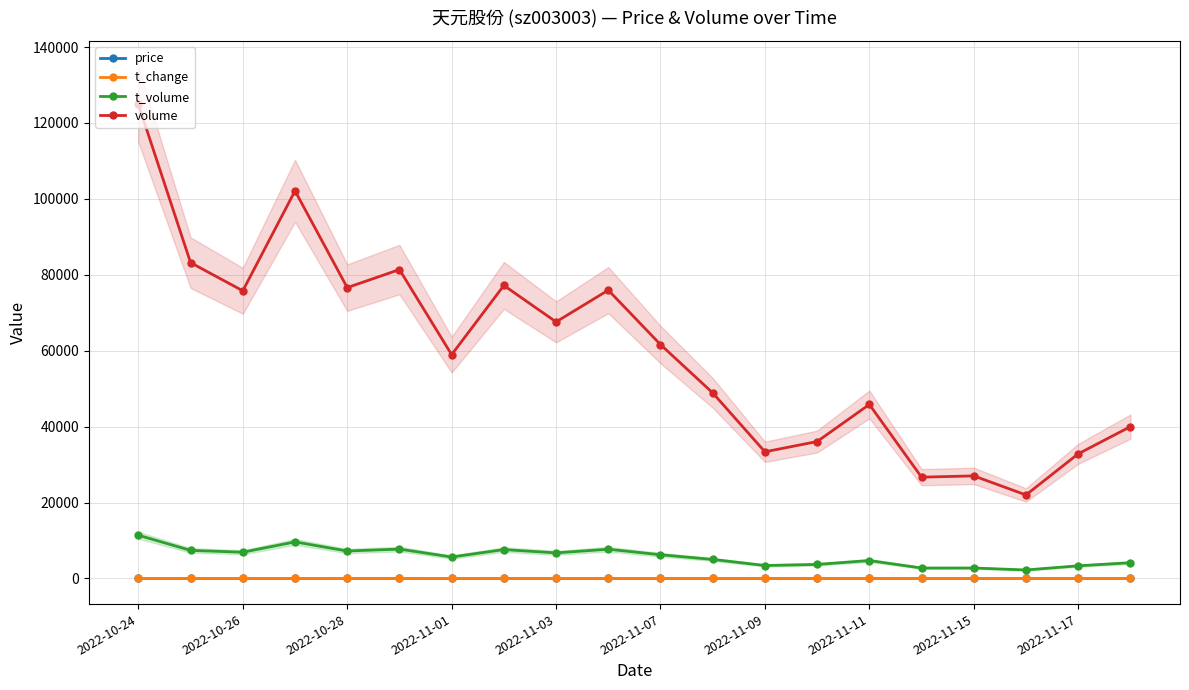

Read the t_change value at 11.

5.3